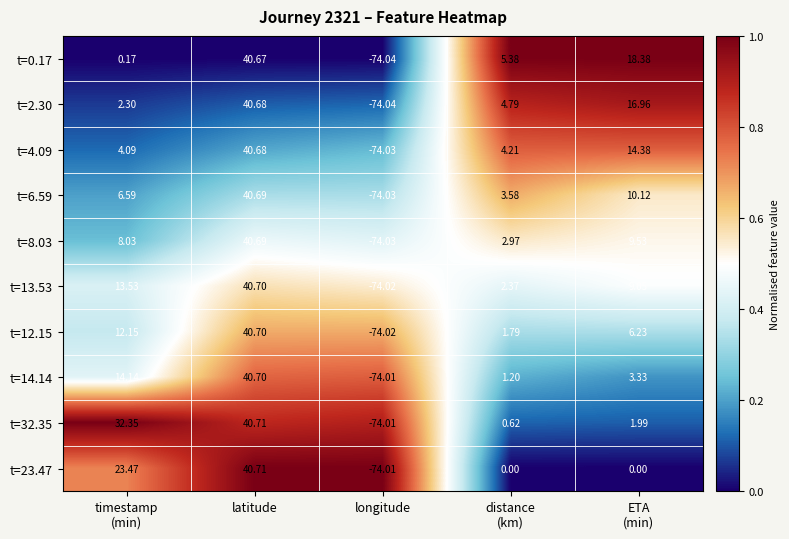

Which category has the highest value across all series?

latitude